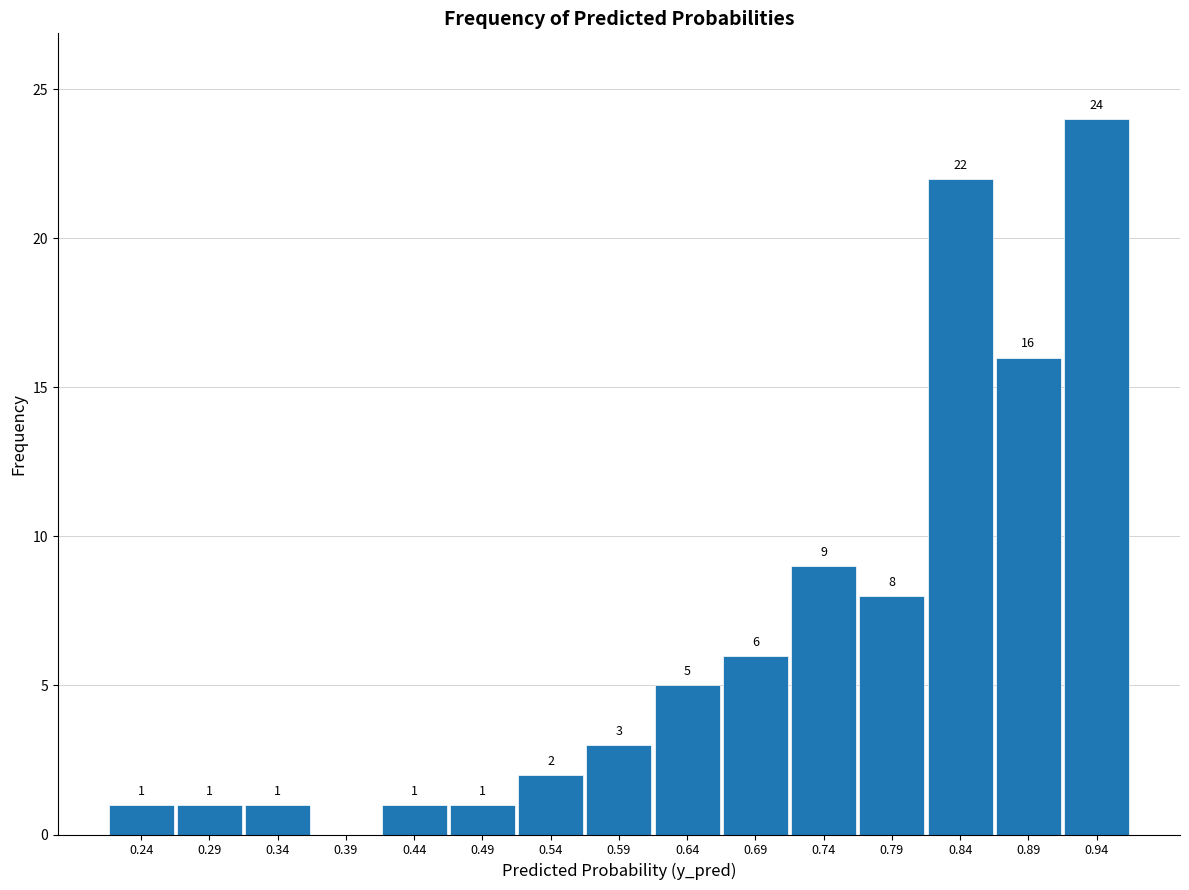

Which range on the x-axis has the tallest bar?

0.91 to 0.96